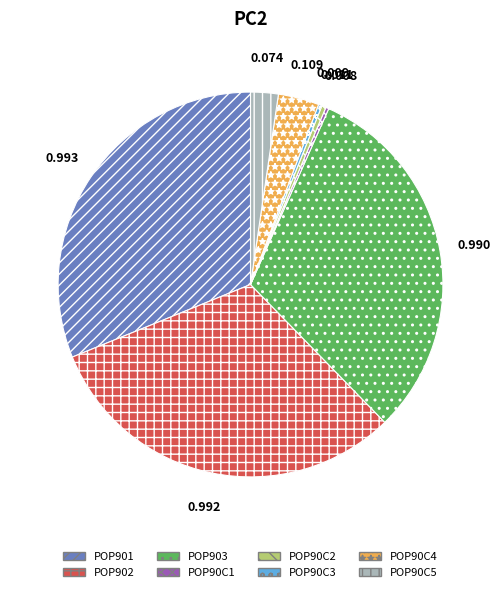

Is there any slice that represents more than half of the pie?

No